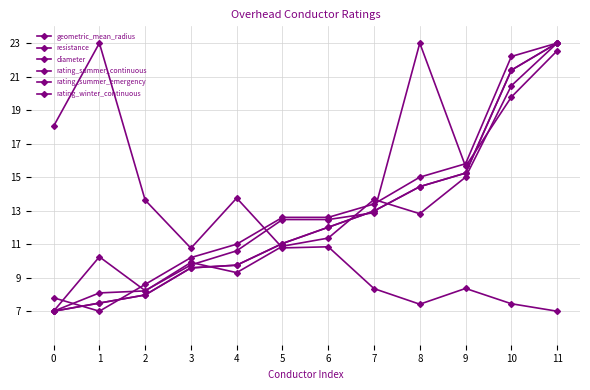

Where is the first local minimum for rating_winter_continuous?

4